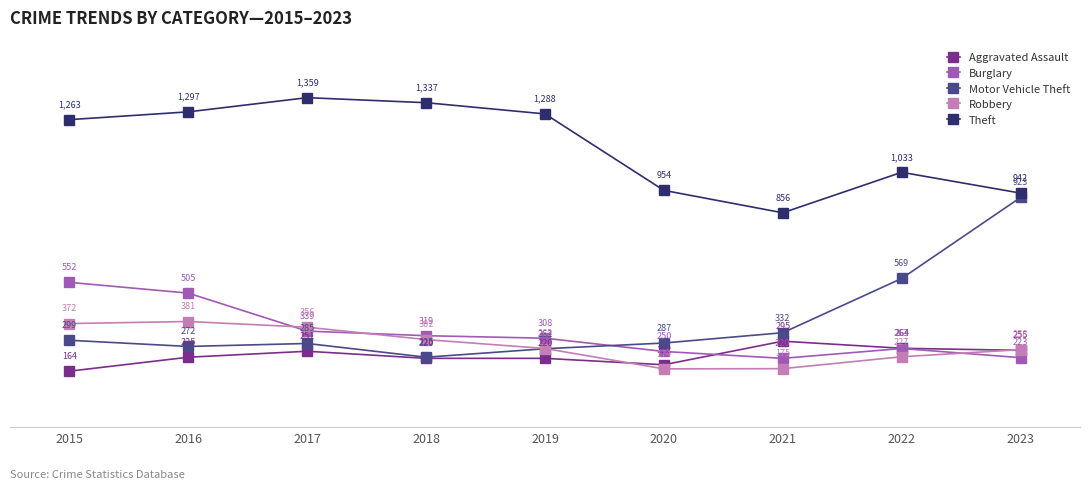

What is the difference between the second highest and second lowest values in the Theft series?

395